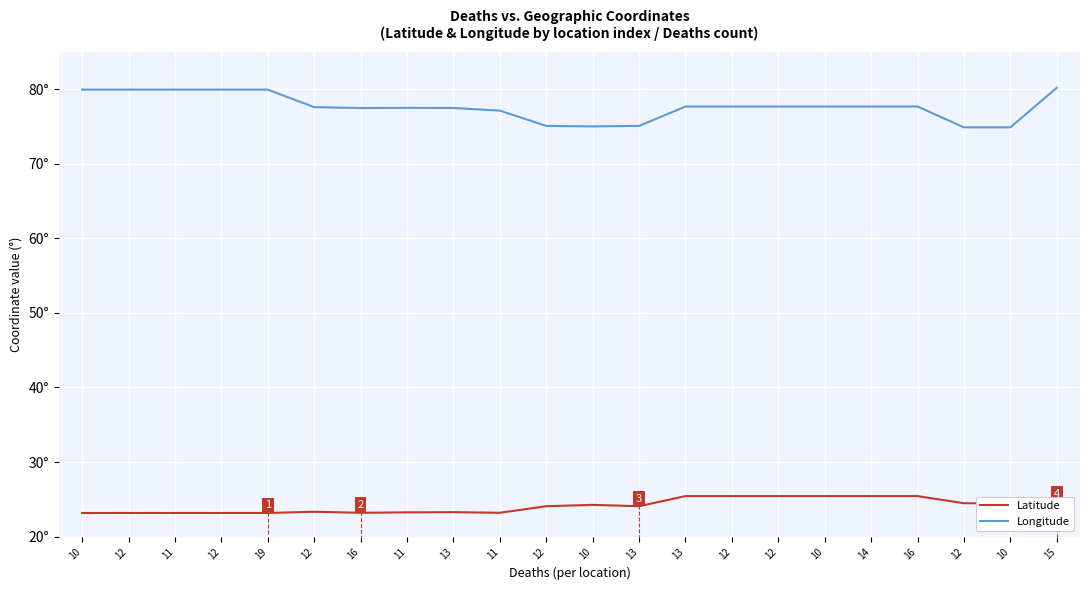

True or false: Latitude and Longitude cross at least once.

False